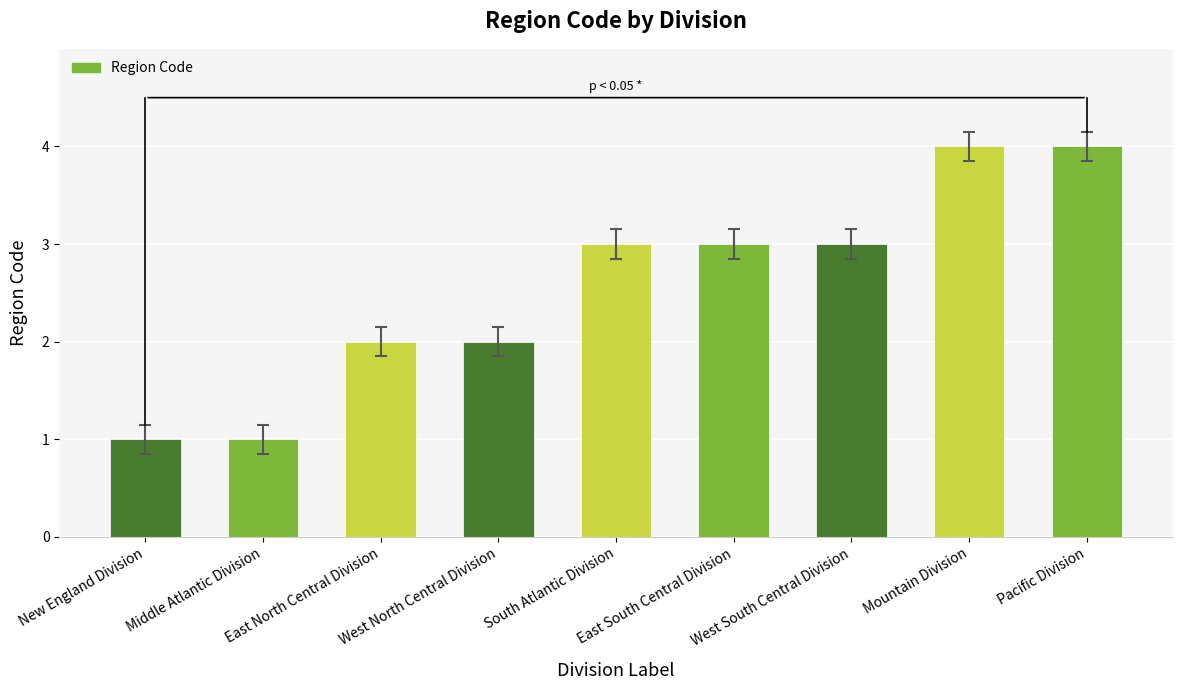

Which has a higher value, East South Central Division or Mountain Division?

Mountain Division